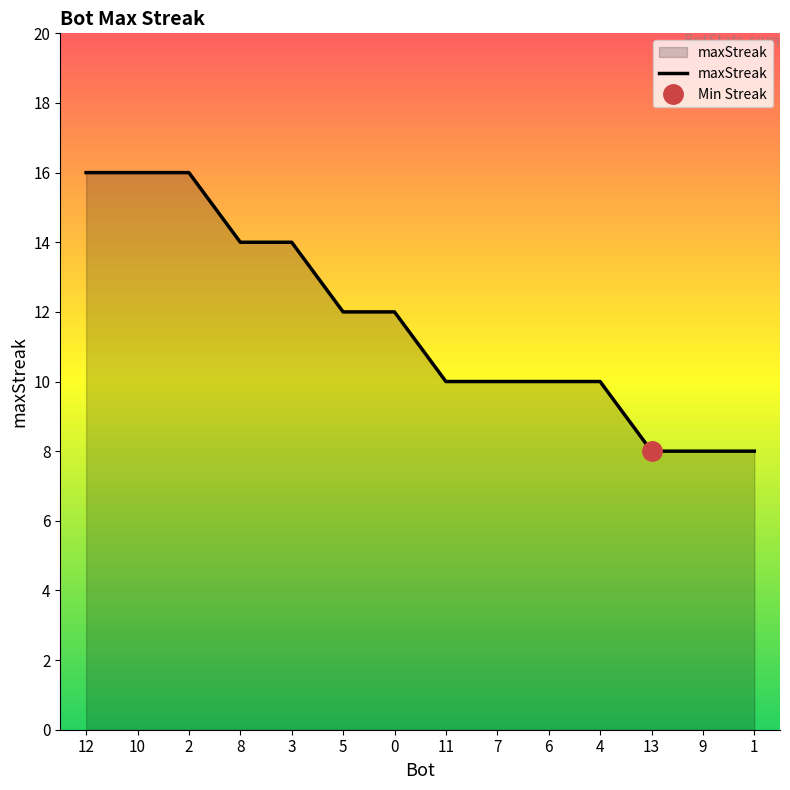

True or false: the data shows 10 at 6.

True